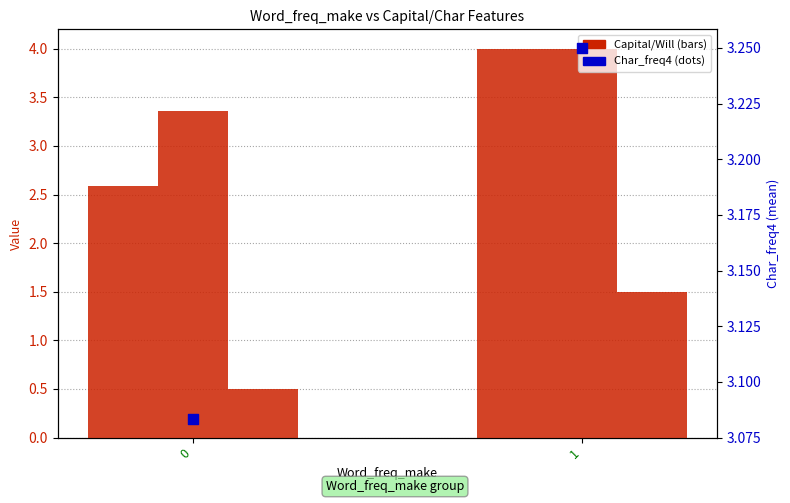

Which series reaches the minimum Y coordinate?

Word_freq_will